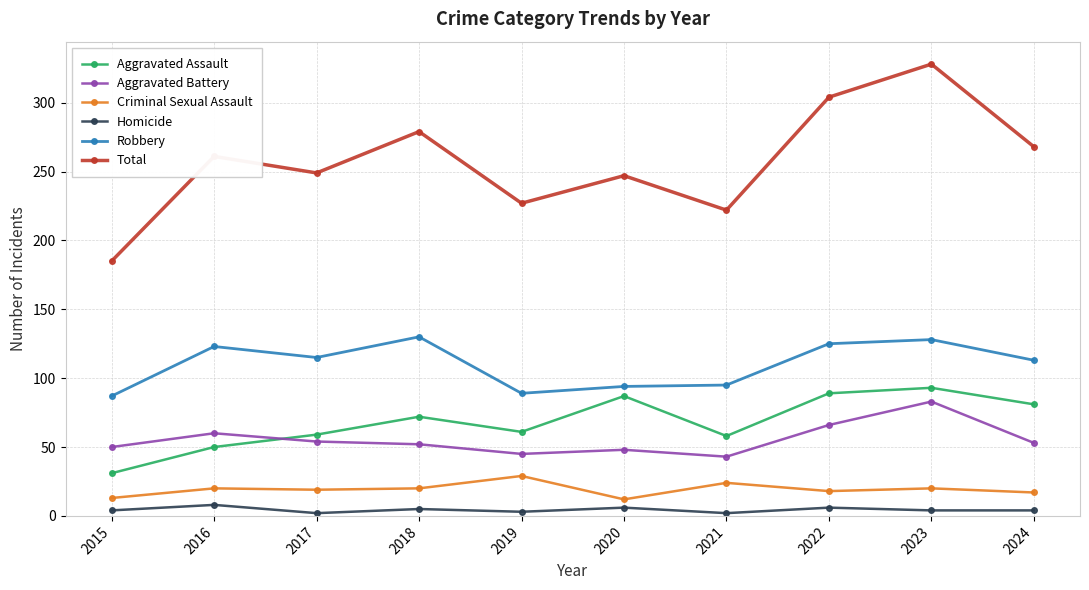

Is it true that Aggravated Assault equals 21 at 2023?

False